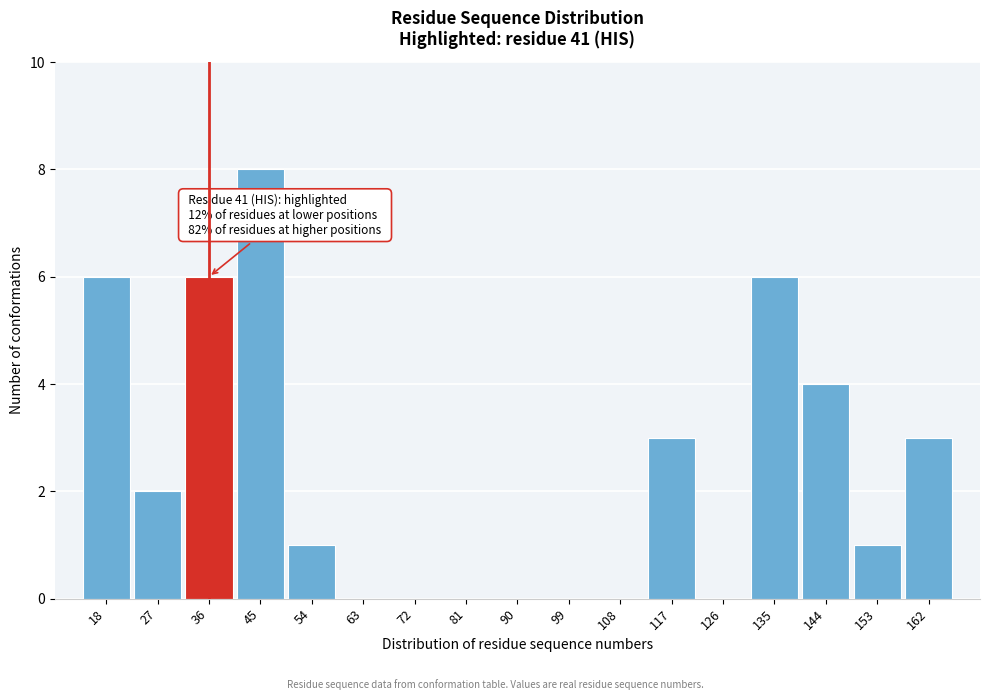

Reading right to left, what are all the values shown in this chart?

162=3	153=1	144=4	135=6	126=0	117=3	108=0	99=0	90=0	81=0	72=0	63=0	54=1	45=8	36=6	27=2	18=6